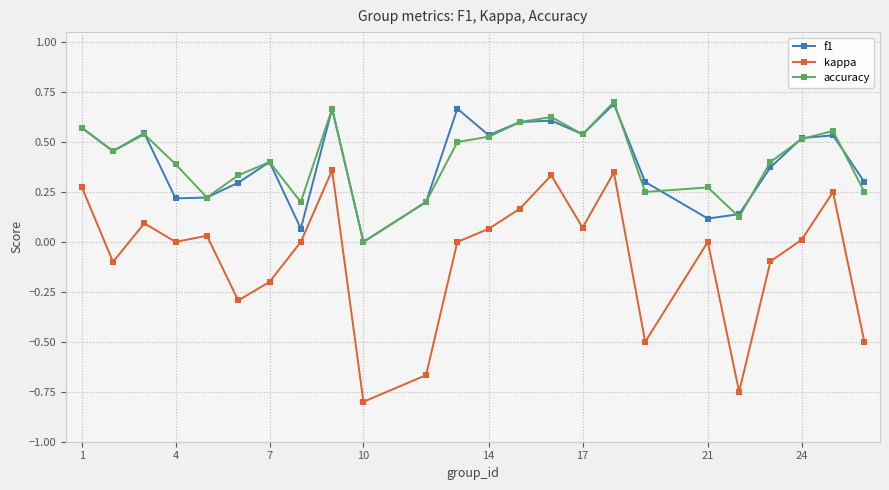

How many interior local valleys does the f1 series have?

7